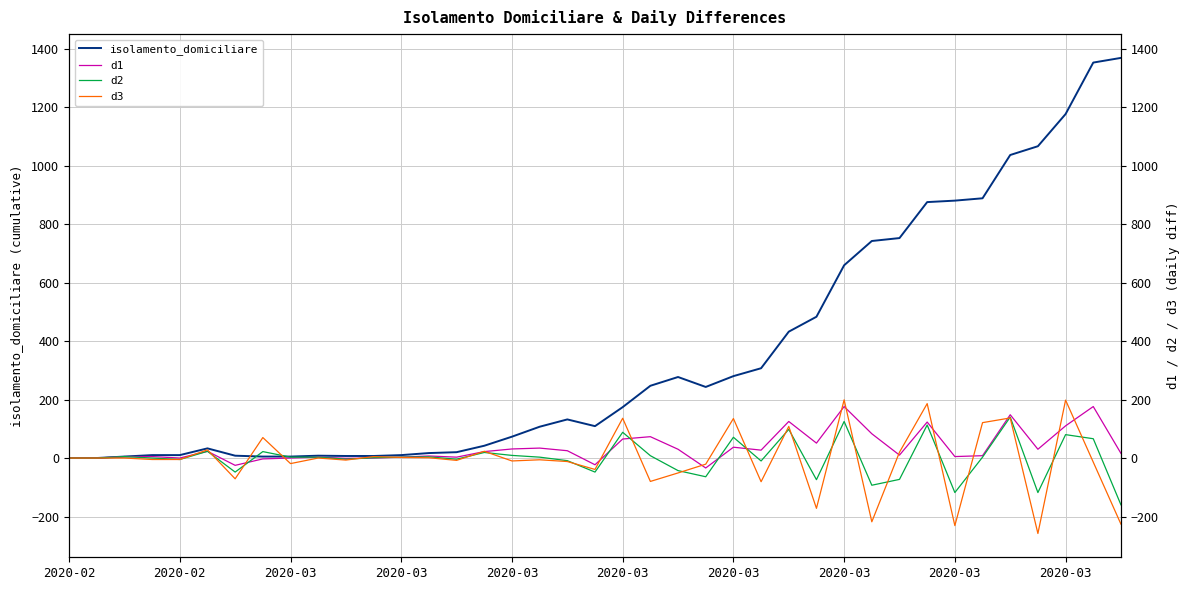

How many lines are shown in the chart?

4